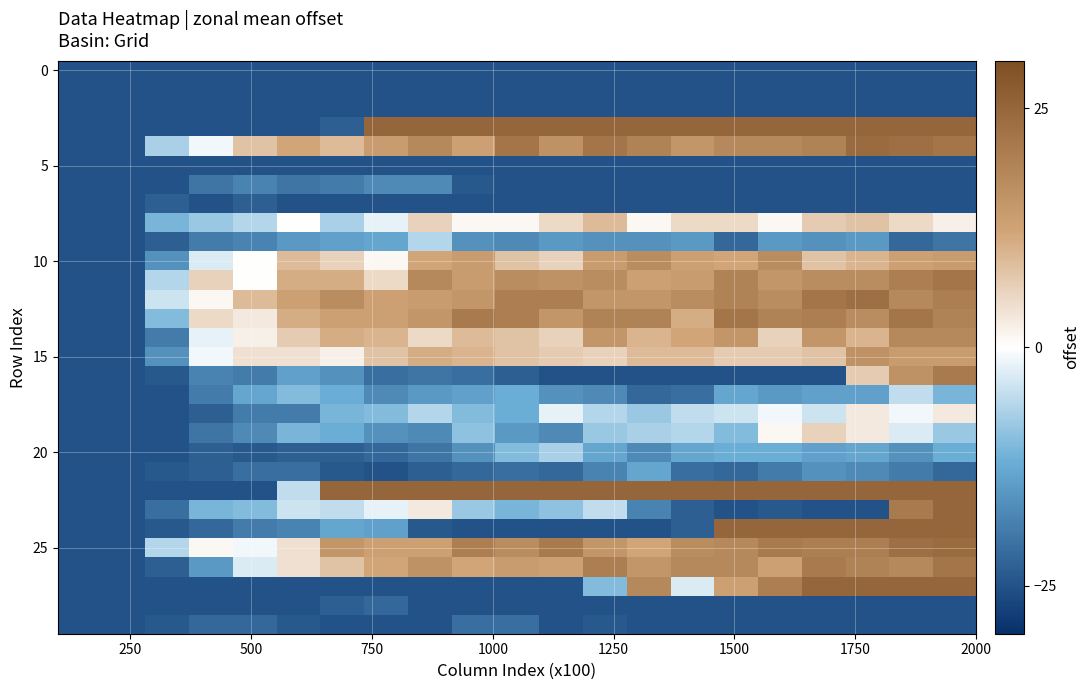

What is the maximum value shown in the chart?

25